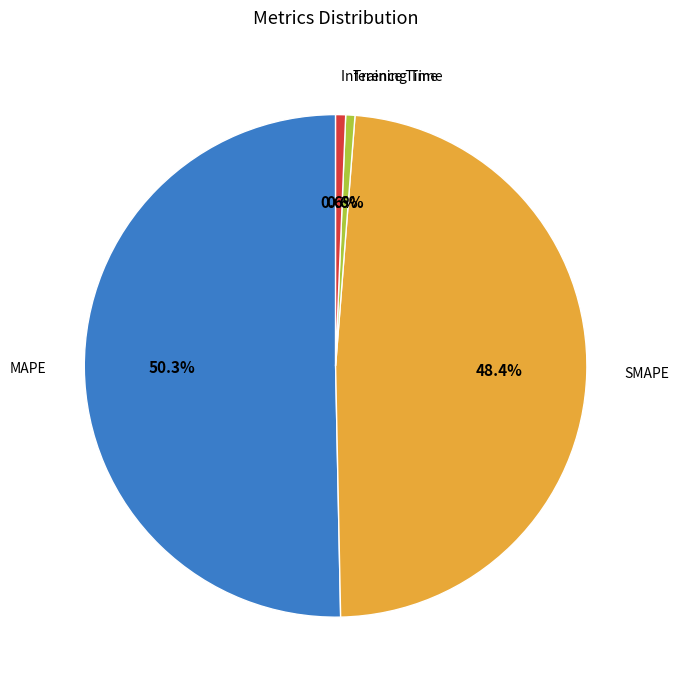

Is it true that MAPE is 58% of the pie?

False